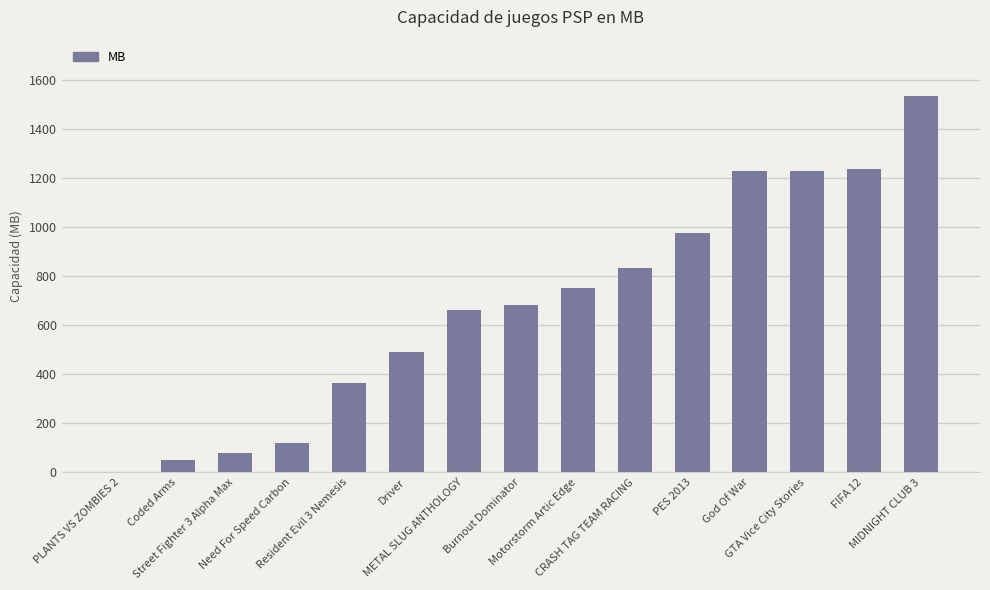

Which has a higher value, Driver or FIFA 12?

FIFA 12